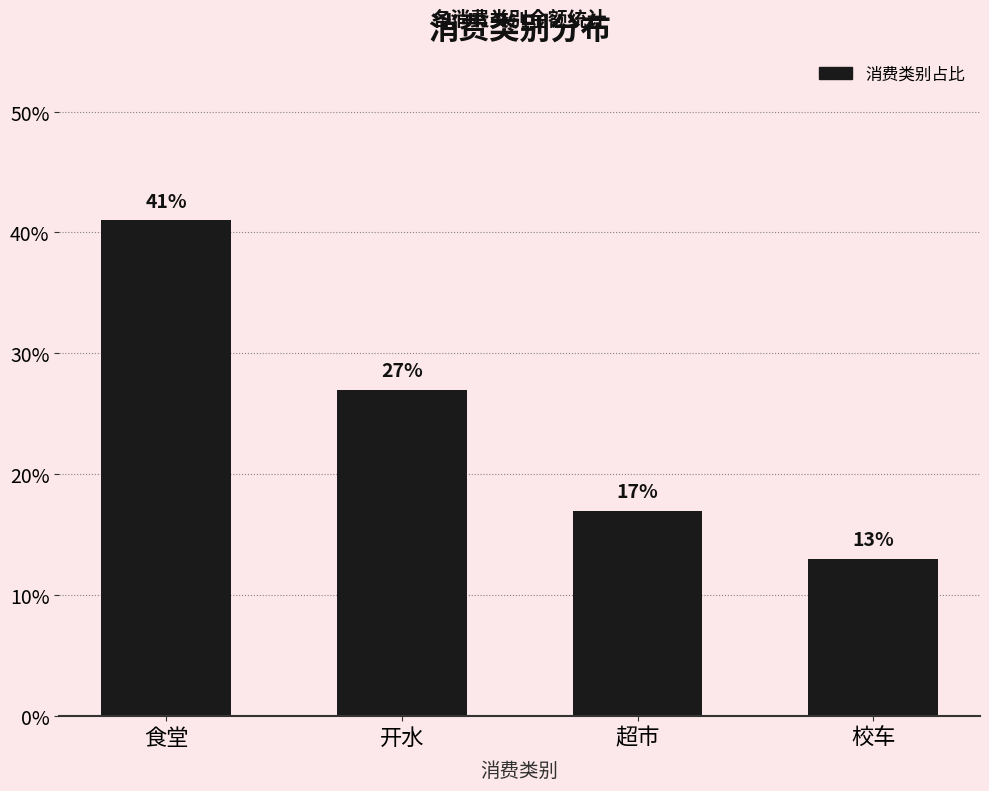

Count the number of categories in the chart.

4